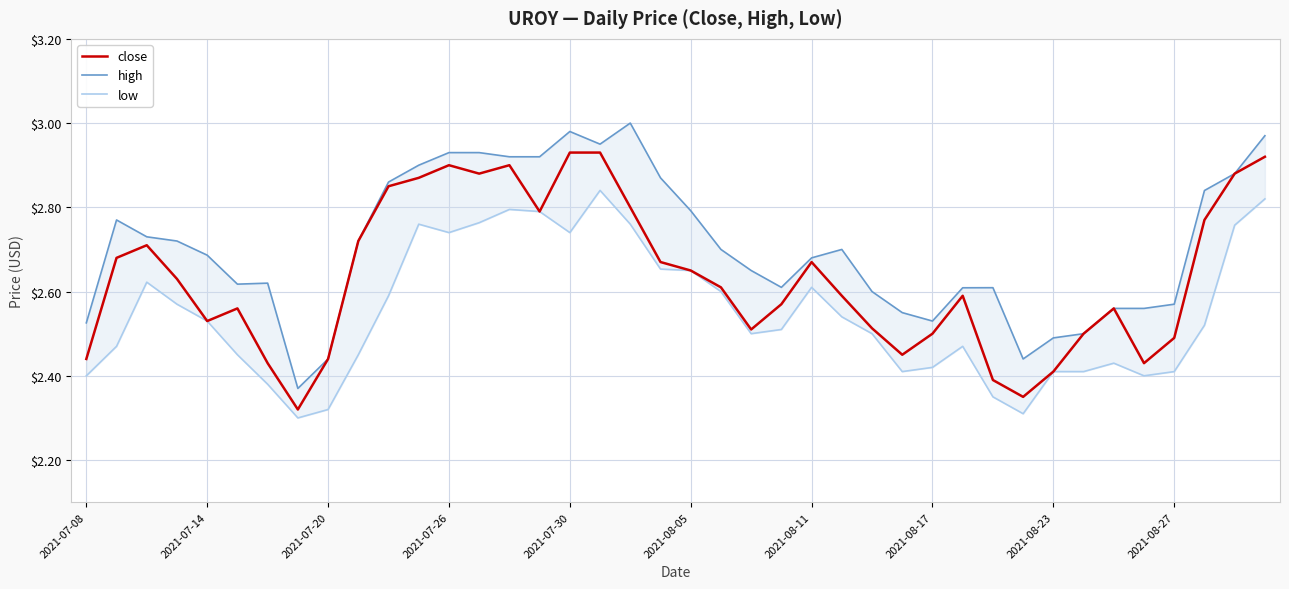

What position from the left is 31?

32